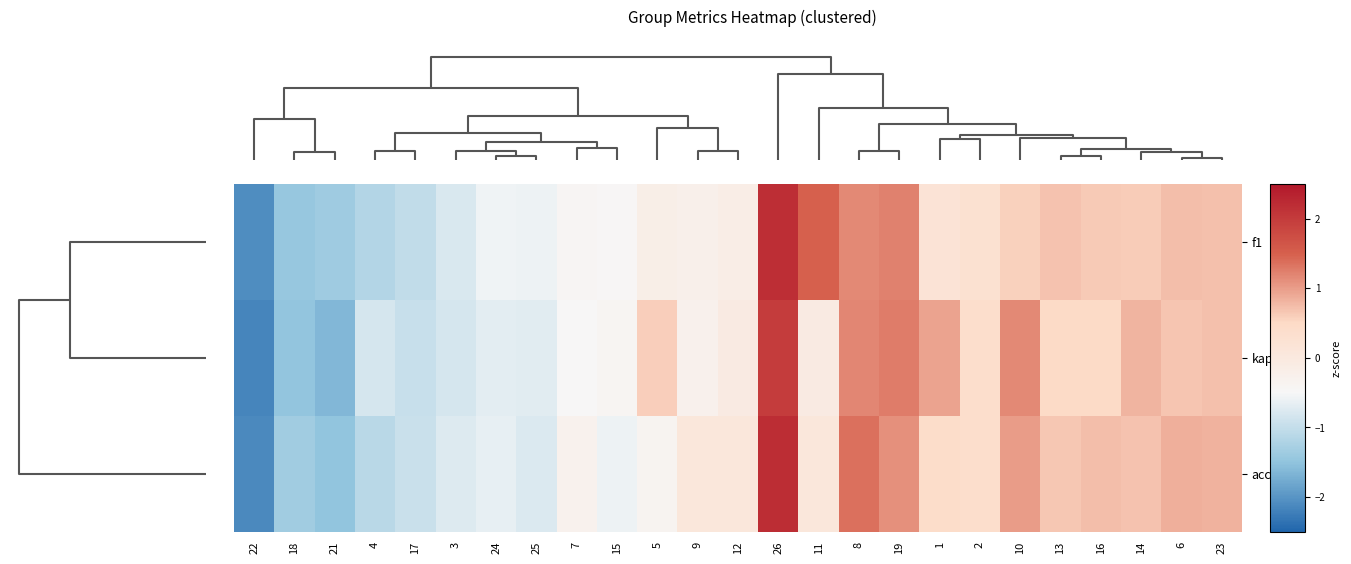

At how many categories does at least one series exceed 1?

5